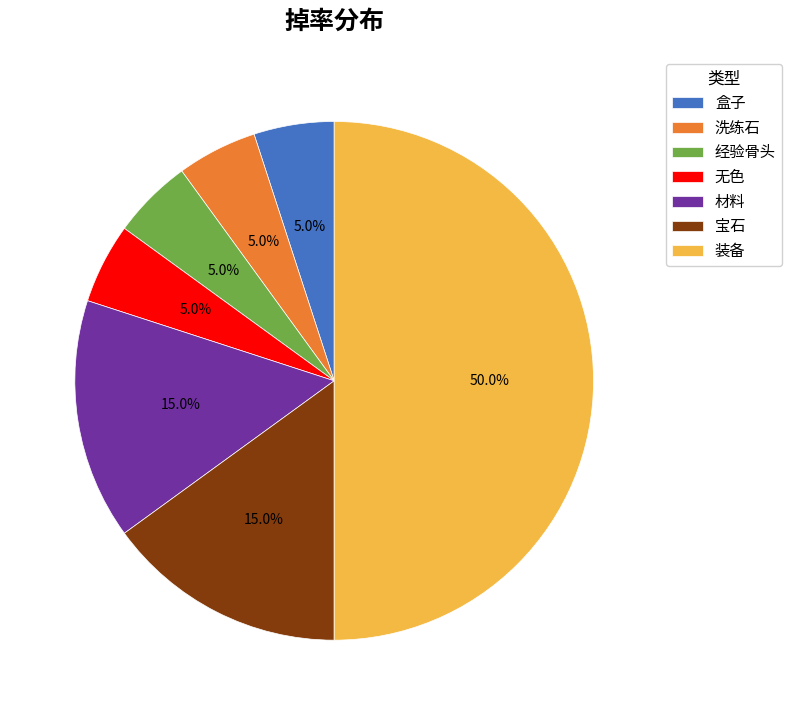

Is it true that 宝石 is 9% of the pie?

False